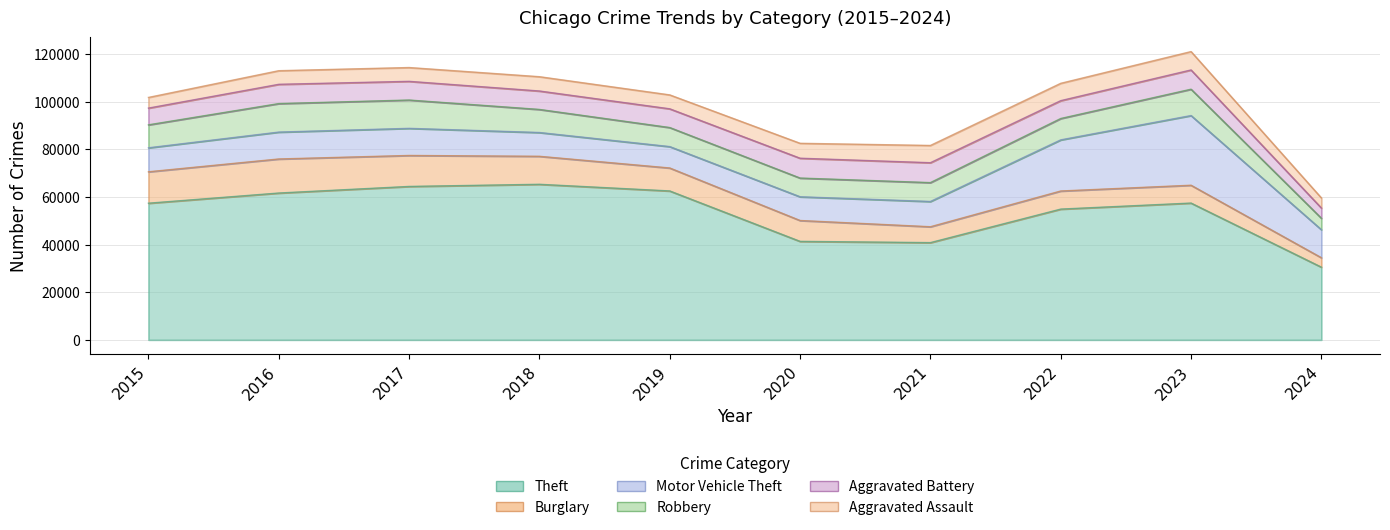

At how many categories does at least one series exceed 33571?

9